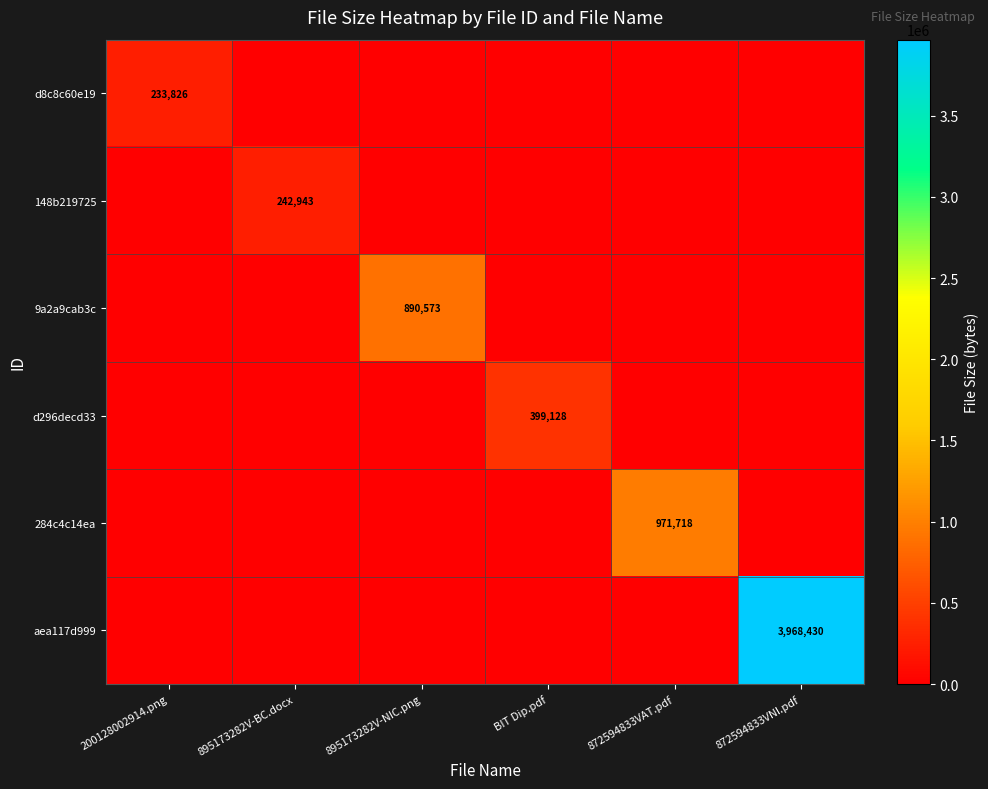

The value of d296decd33 at BIT Dip.pdf is 399128. True or false?

True